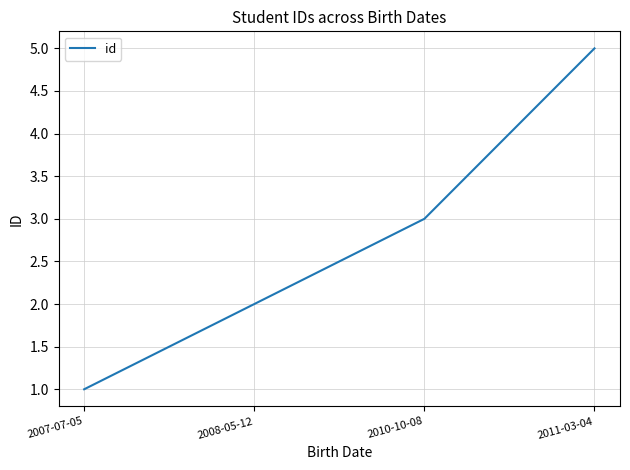

Where is the data nearest to the value 3?

2010-10-08